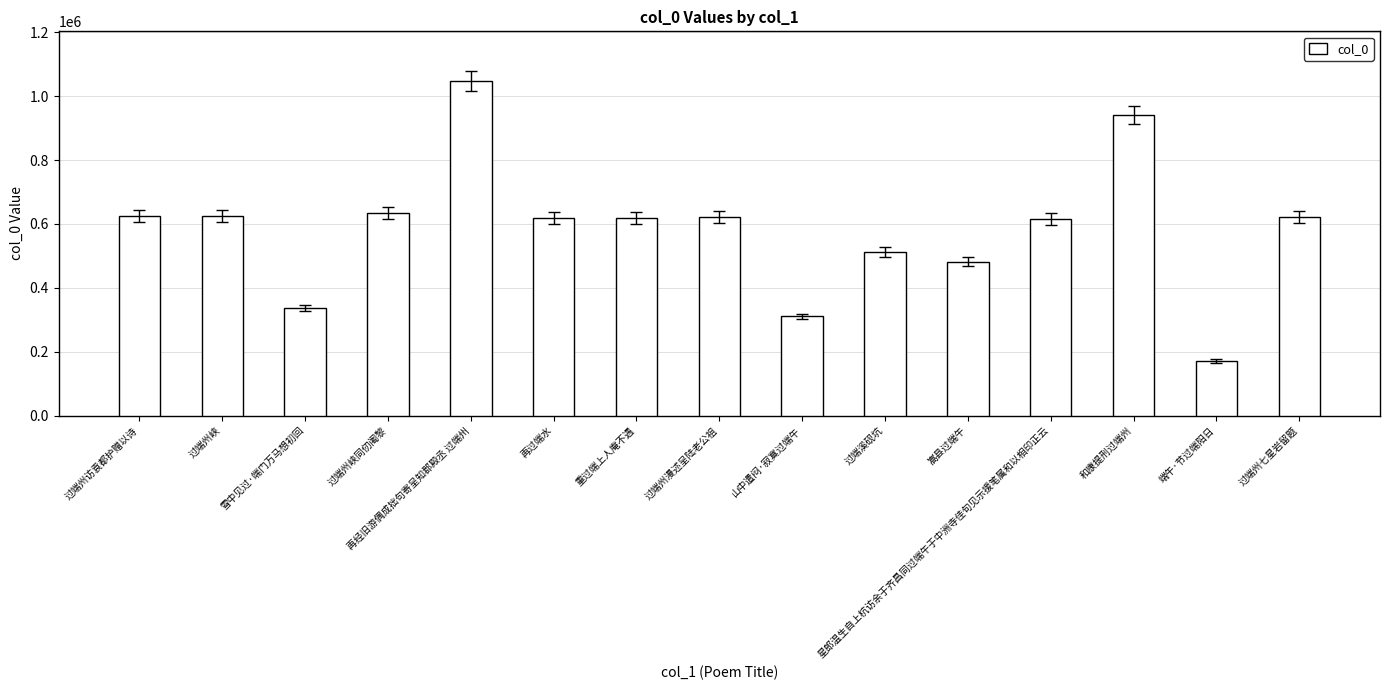

What is the change in value from 过端溪砚坑 to 星郎温生自上杭访余于齐昌同过端午于中洲寺佳句见示援笔属和以相印正云?

+105281